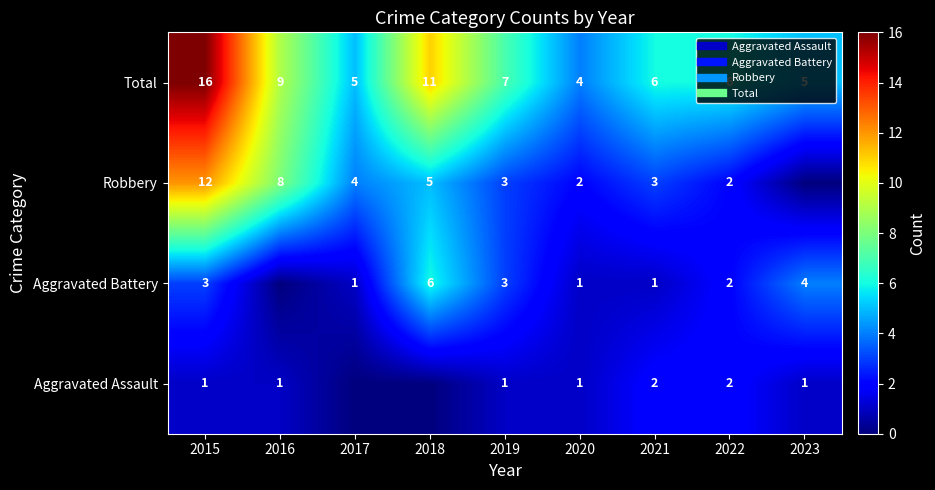

What is the difference between the second highest and second lowest values in the Aggravated Battery series?

3